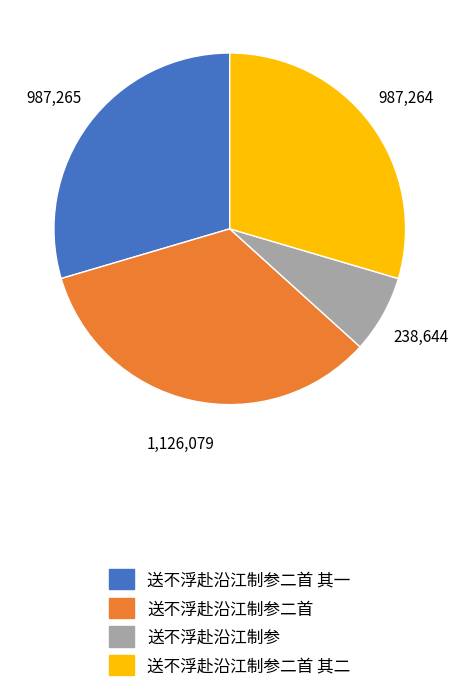

The 送不浮赴沿江制参二首 slice represents 34% of the pie. True or false?

True